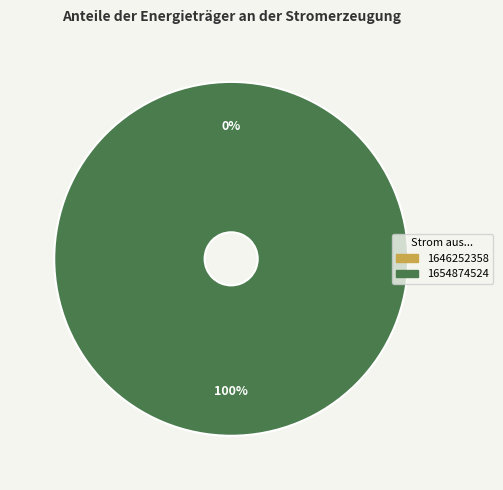

What is the smallest slice in the pie chart?

1646252358